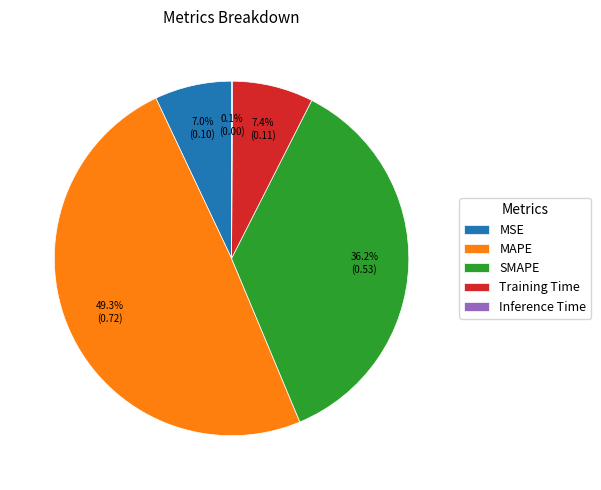

Do Training Time and MAPE together represent more than half of the pie?

Yes